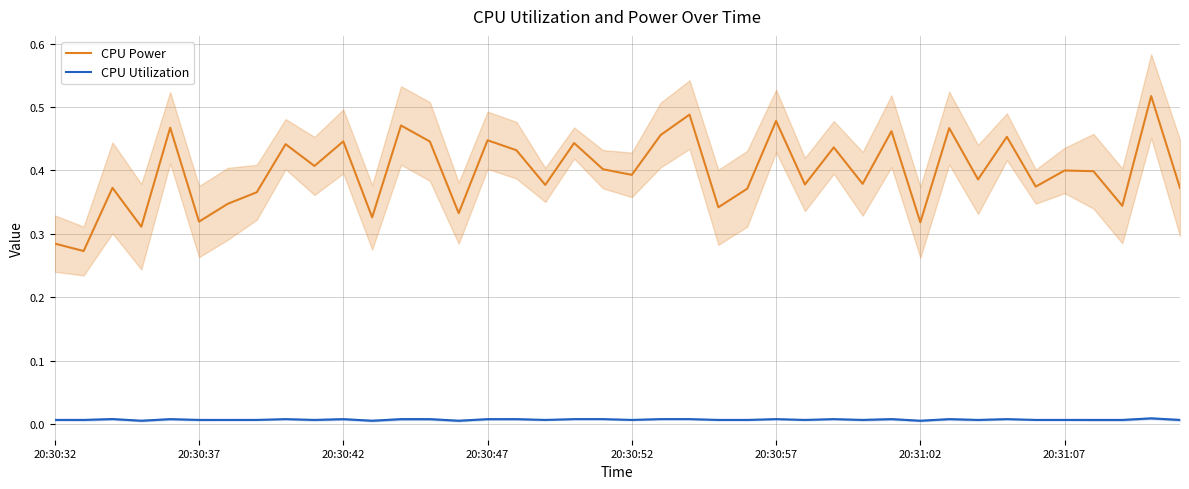

Does the chart have visible grid lines?

Yes